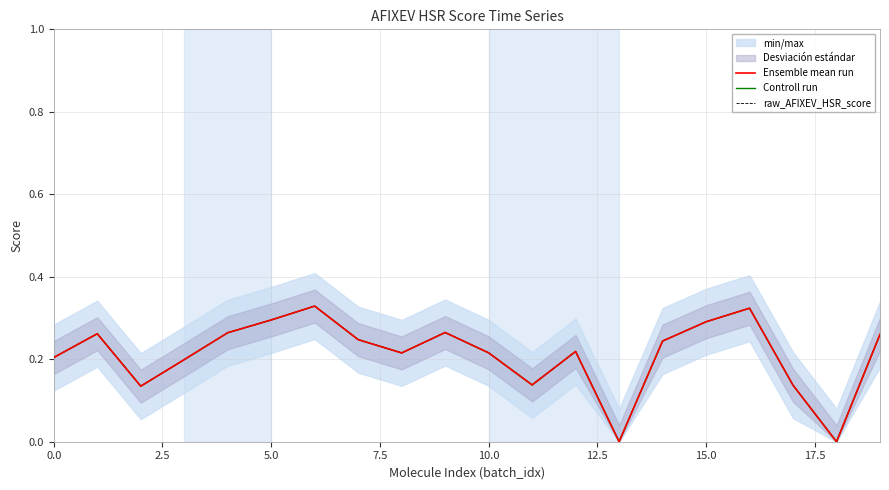

At which label is Ensemble mean run closest to 0?

13